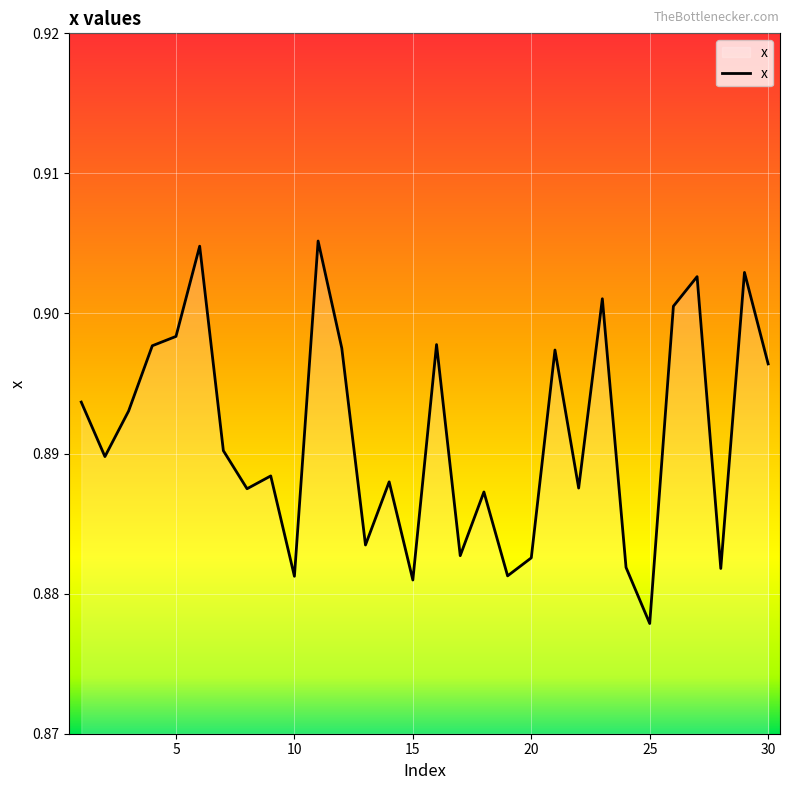

Count the number of data series in this chart.

1